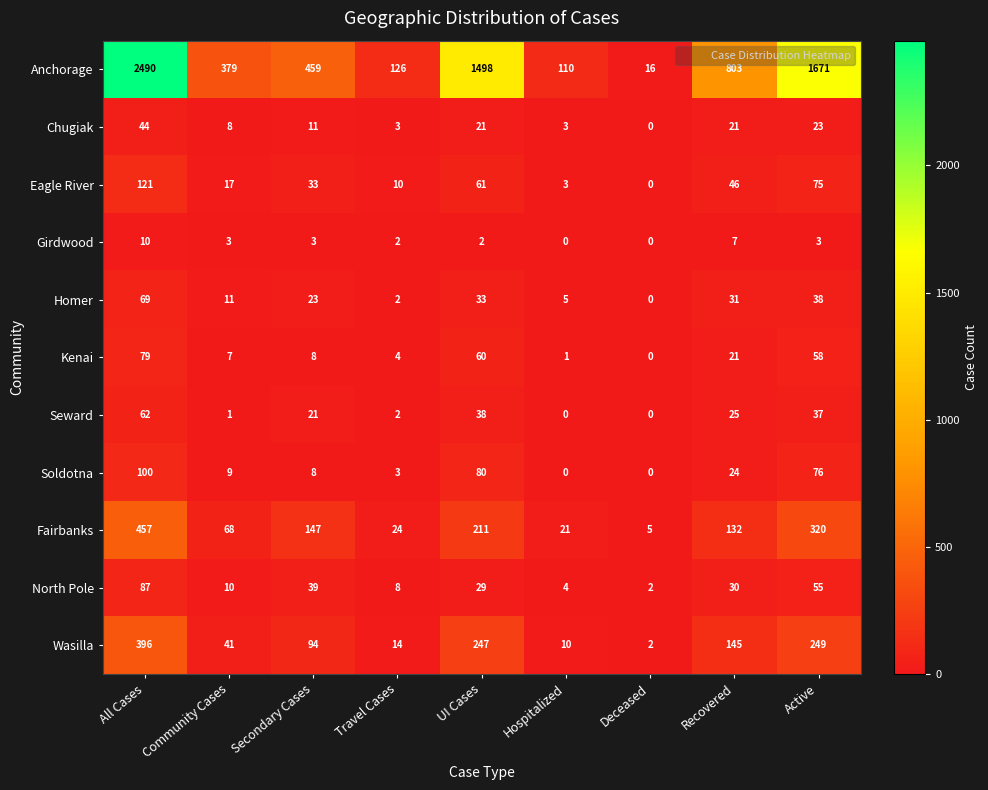

Between Secondary Cases and Travel Cases, which series saw the biggest shift?

Anchorage